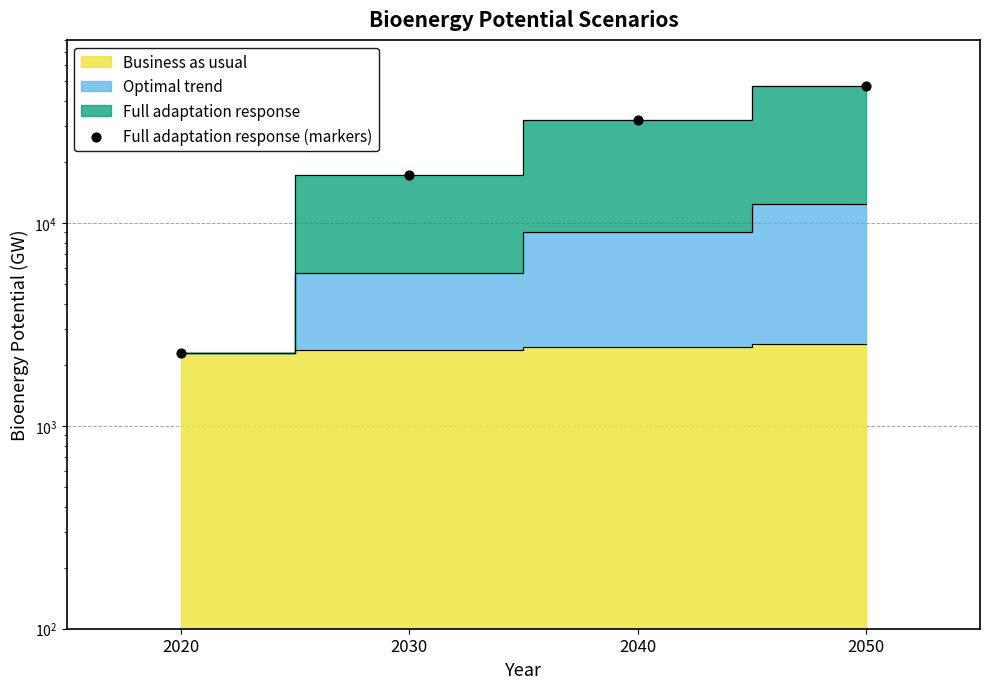

Which has a higher value, 2030 or 2040?

2040